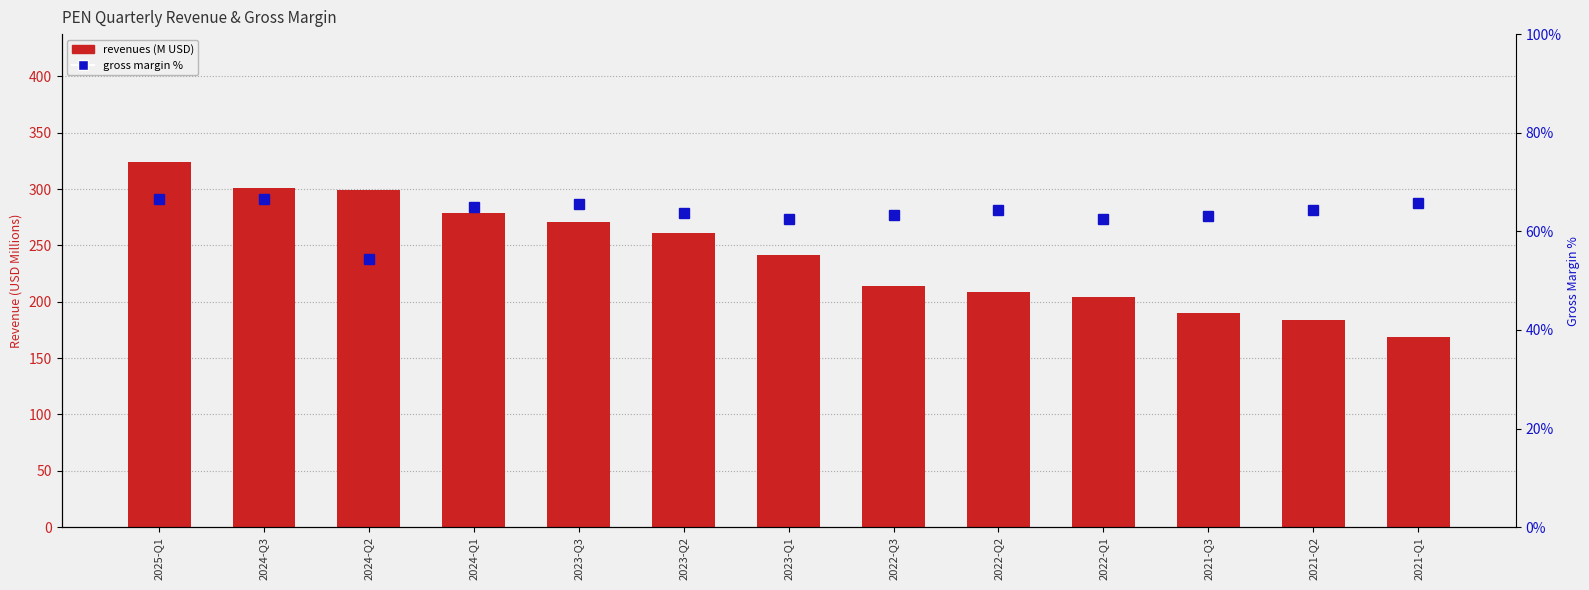

The revenues series shows 286.3 at 2021-Q2. True or false?

False